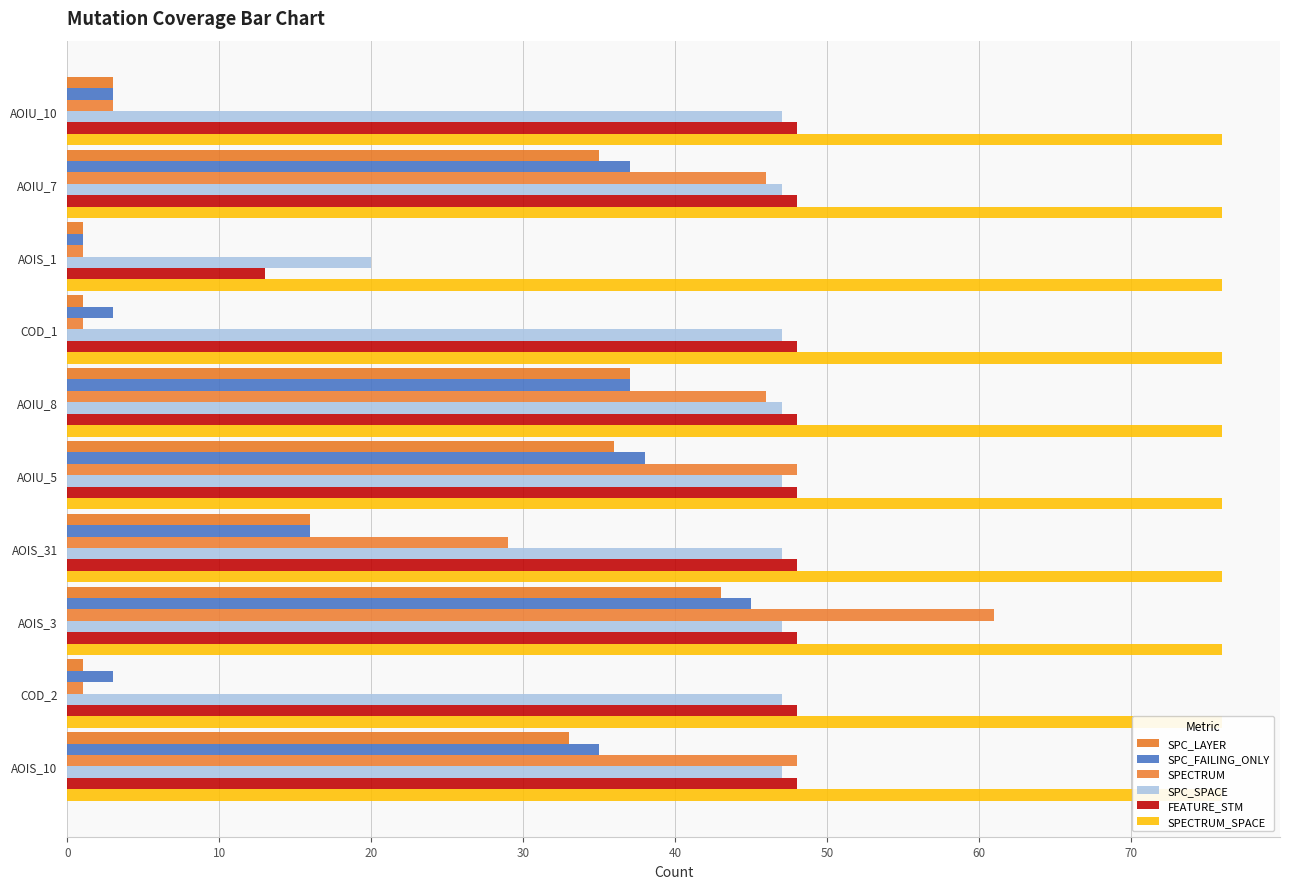

Are the bars grouped side by side (vs. stacked)?

Yes